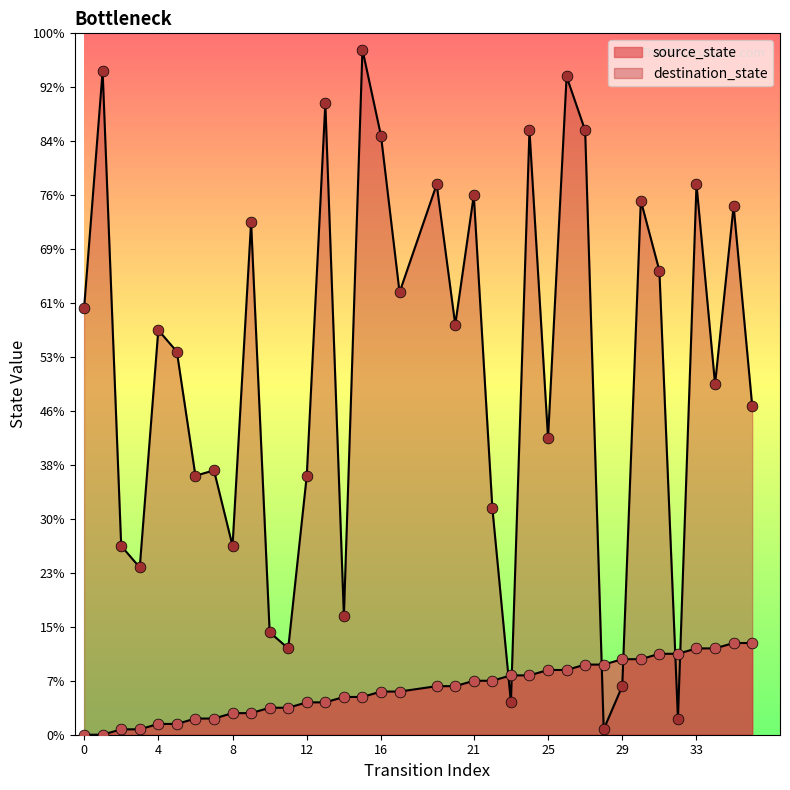

What are all the series names shown in the legend?

source_state, destination_state